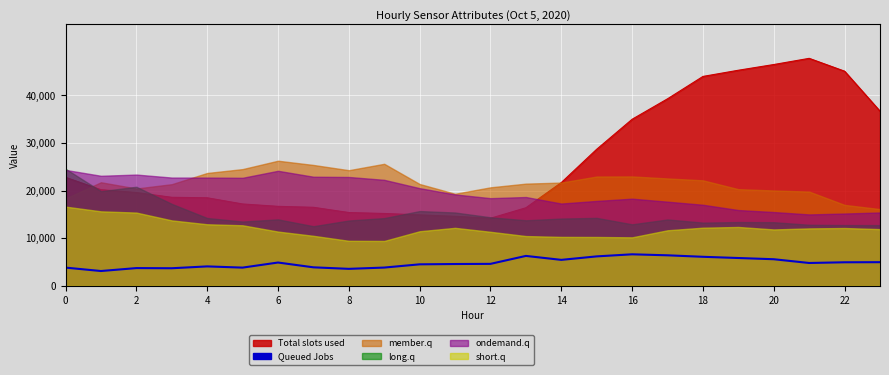

The value at 18 is 7840.0. True or false?

False